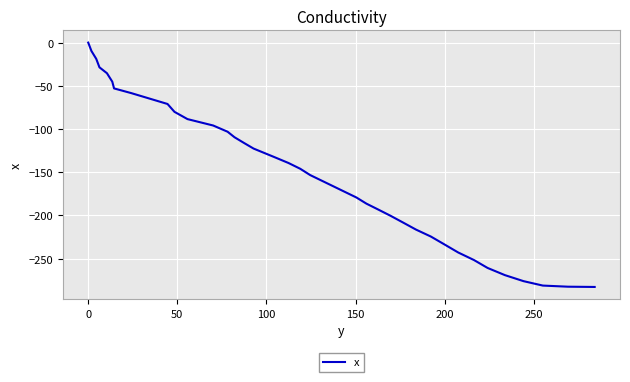

What is the minimum value shown in the chart?

-282.7